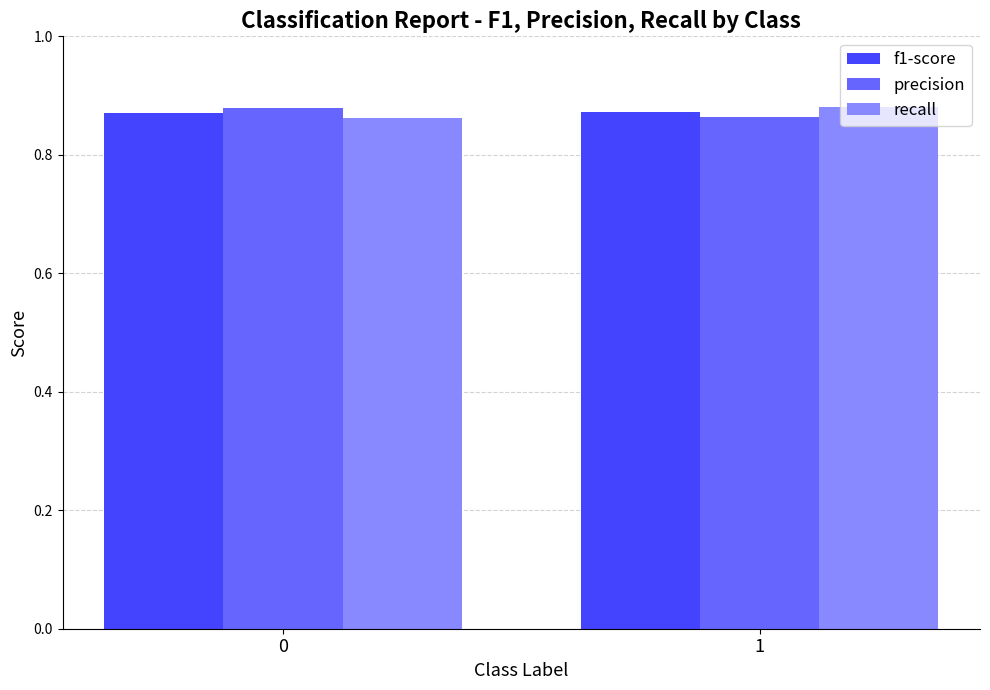

What is the sum of the precision values at 0 and 1?

1.7